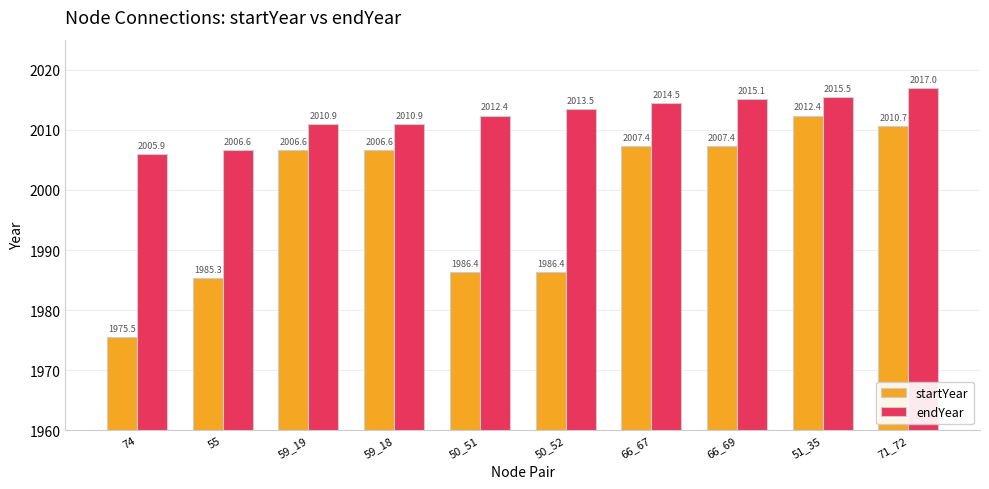

What is the sum of the endYear values at 74 and 59_18?

4016.8